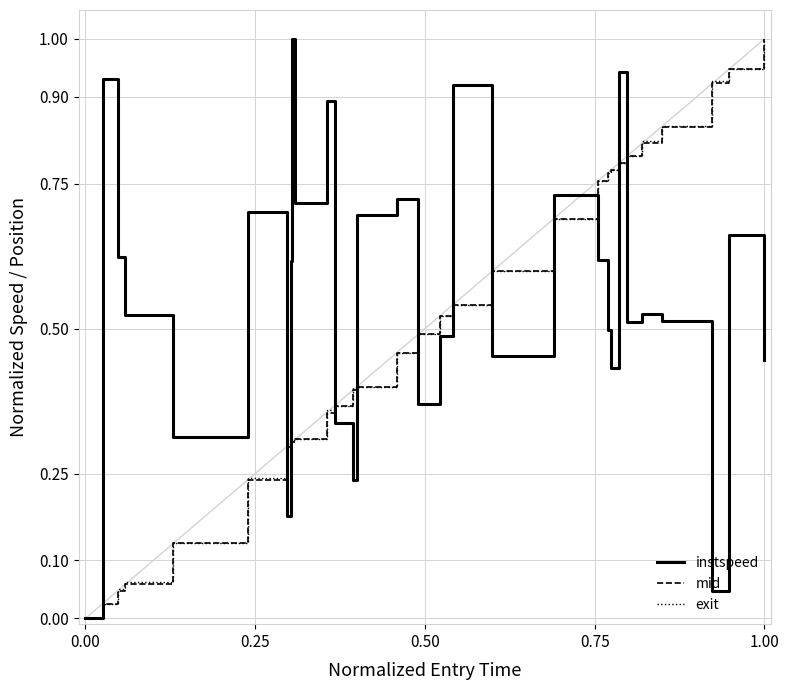

Which series has the largest total across all categories?

instspeed